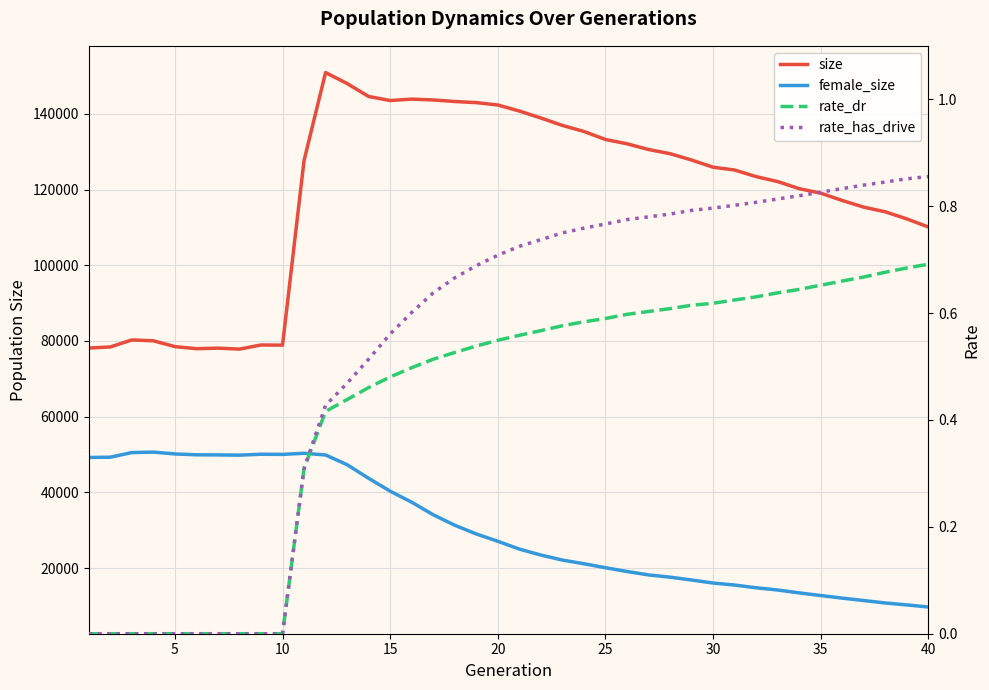

The value of rate_dr at 30 is 0.9. True or false?

False